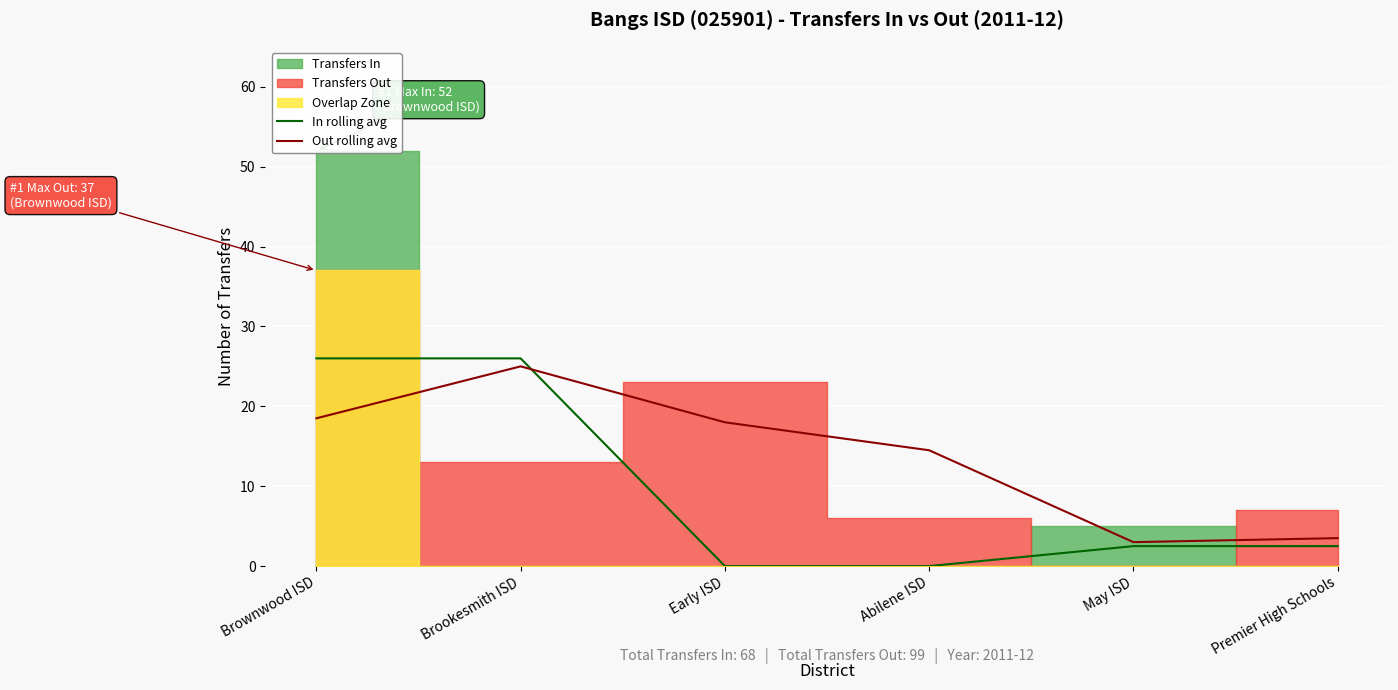

What is the minimum value for Out rolling avg?

3.0